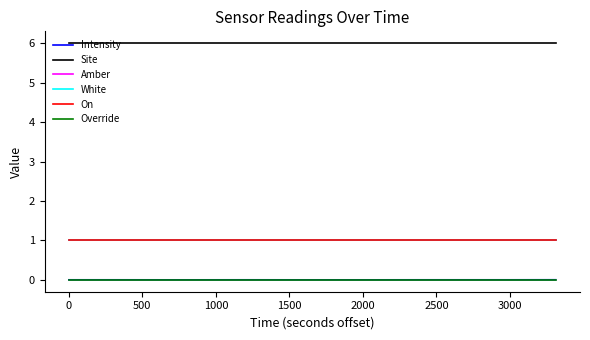

Does the chart have visible grid lines?

No